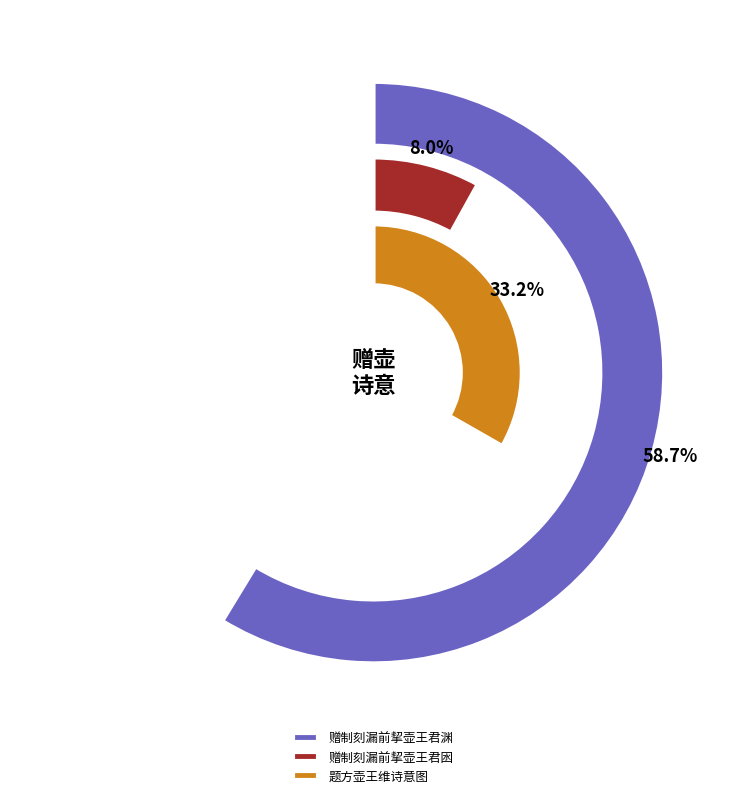

True or false: 赠制刻漏前挈壶王君渊 accounts for 59% of the total.

True